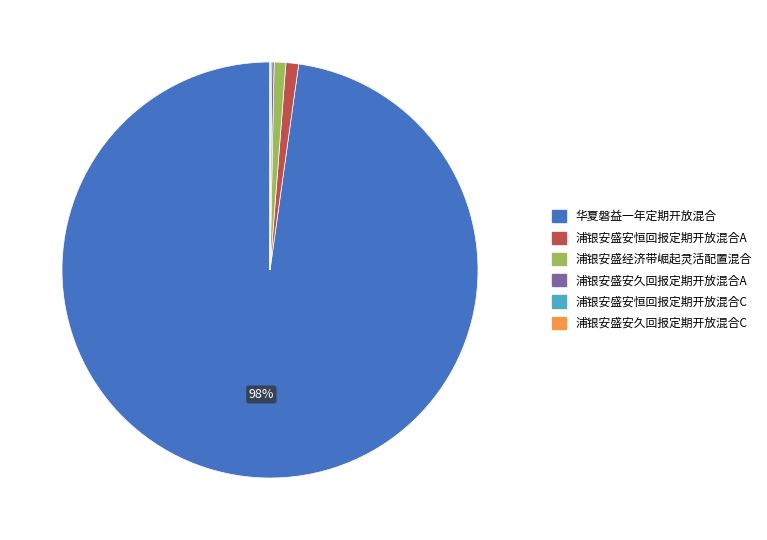

Which category has the biggest portion of the pie?

华夏磐益一年定期开放混合